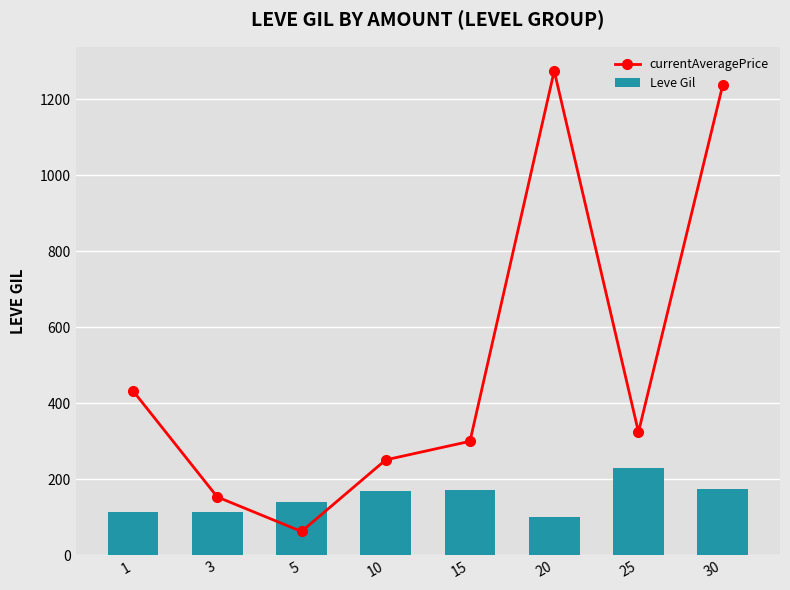

Which category has the lowest value in the Leve Gil series?

20